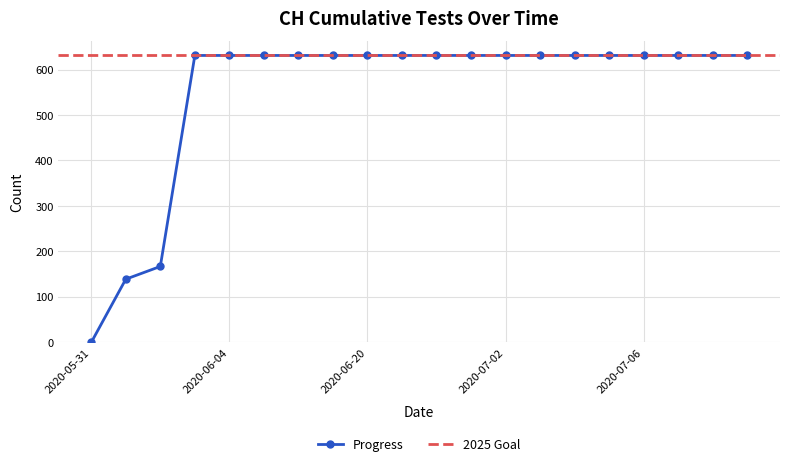

Rank the categories by value from highest to lowest.

2020-06-03, 2020-06-04, 2020-06-08, 2020-06-12, 2020-06-16, 2020-06-20, 2020-06-24, 2020-06-28, 2020-07-01, 2020-07-02, 2020-07-03, 2020-07-04, 2020-07-05, 2020-07-06, 2020-07-07, 2020-07-08, 2020-07-09, 2020-06-02, 2020-06-01, 2020-05-31